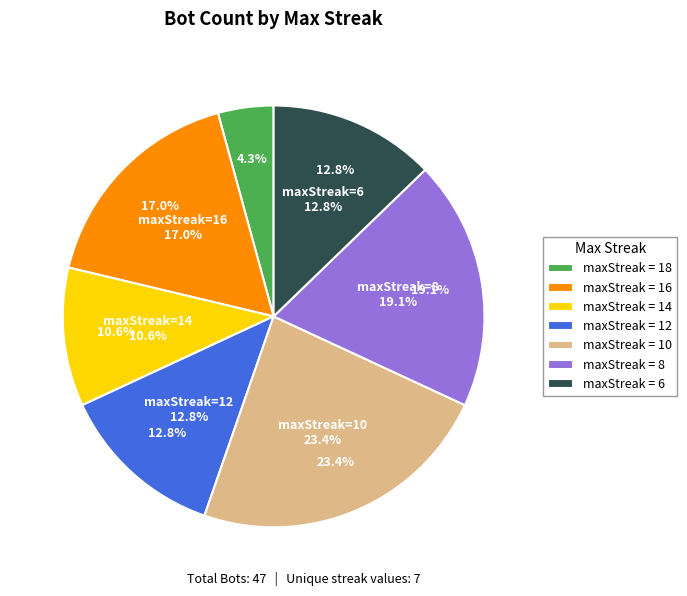

Is it true that 8 is 12% of the pie?

False